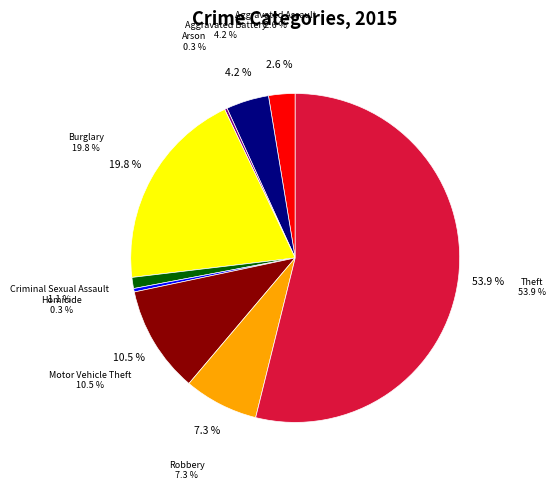

What percentage do Aggravated Battery and Burglary together represent?

24.0%